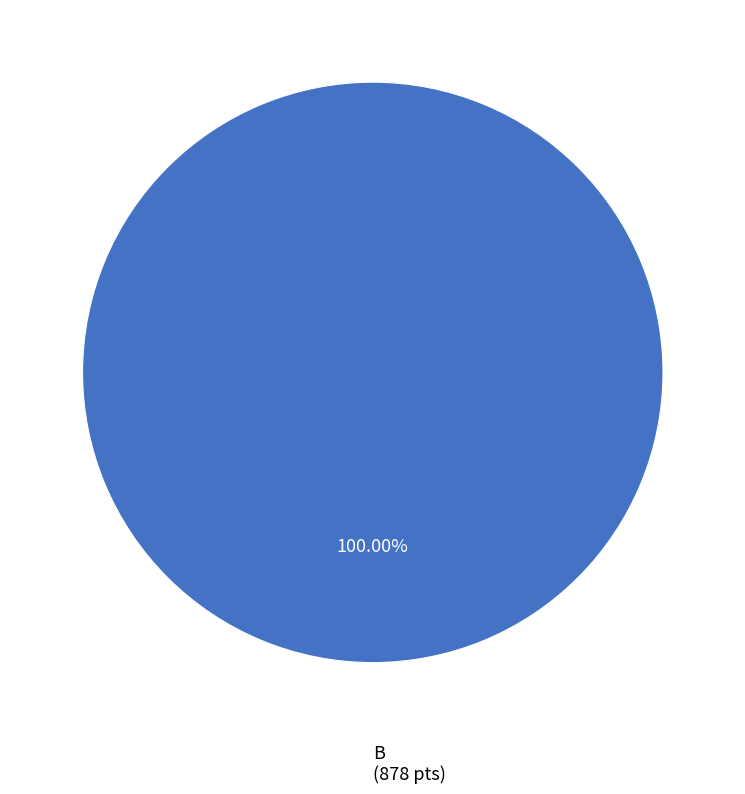

Is there a majority slice in this chart?

Yes